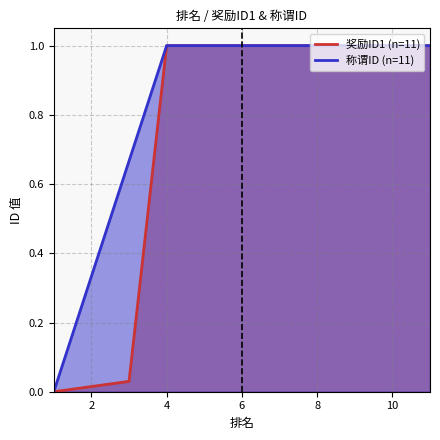

True or false: 奖励ID1 (n=11) and 称谓ID (n=11) cross at least once.

False